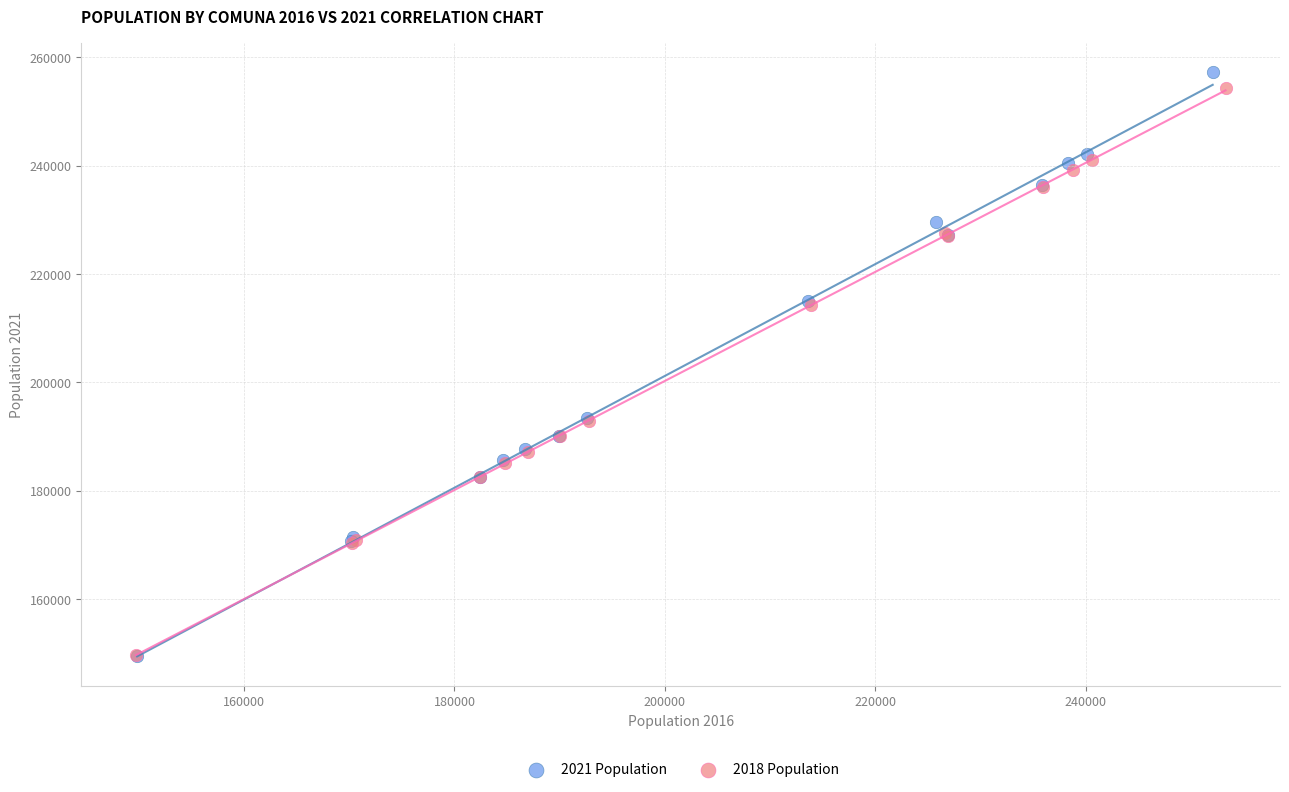

Which series contains the highest Y value?

2021 Population